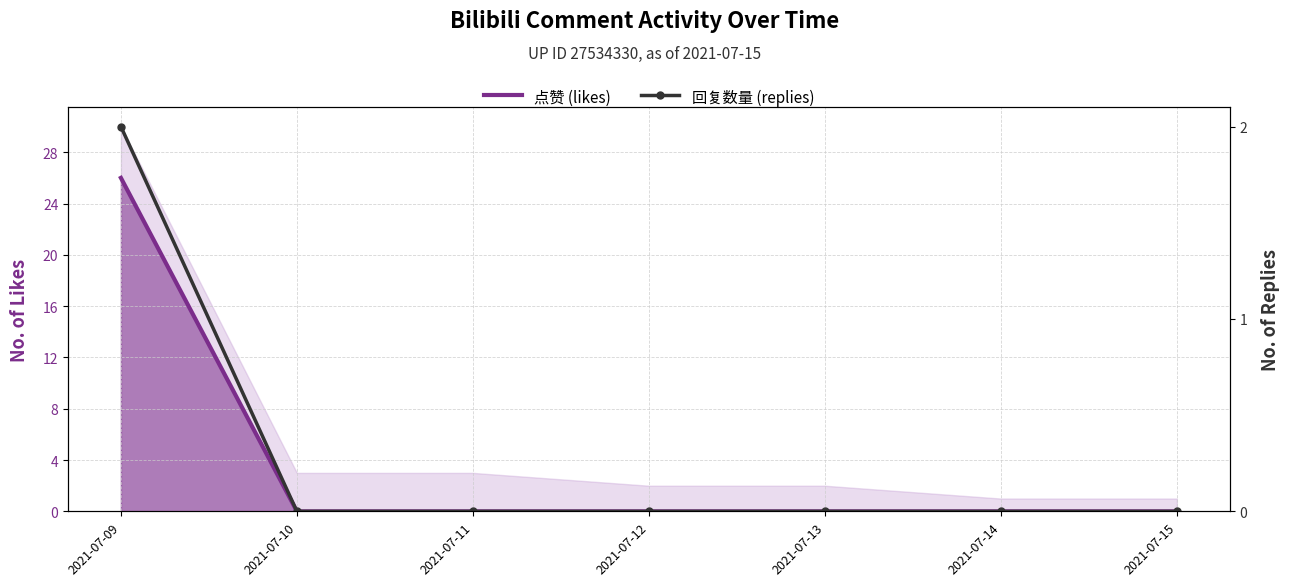

How many positive values does the 回复数量 (replies) series have?

1